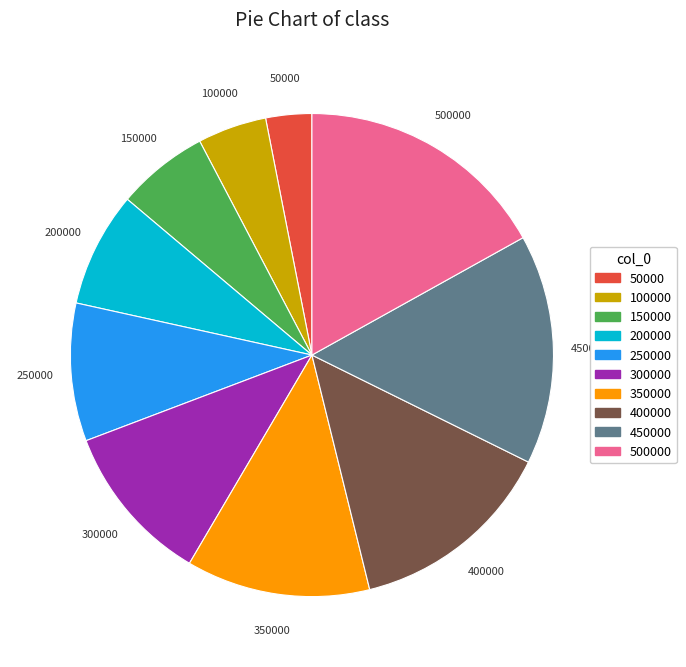

Is there a majority slice in this chart?

No